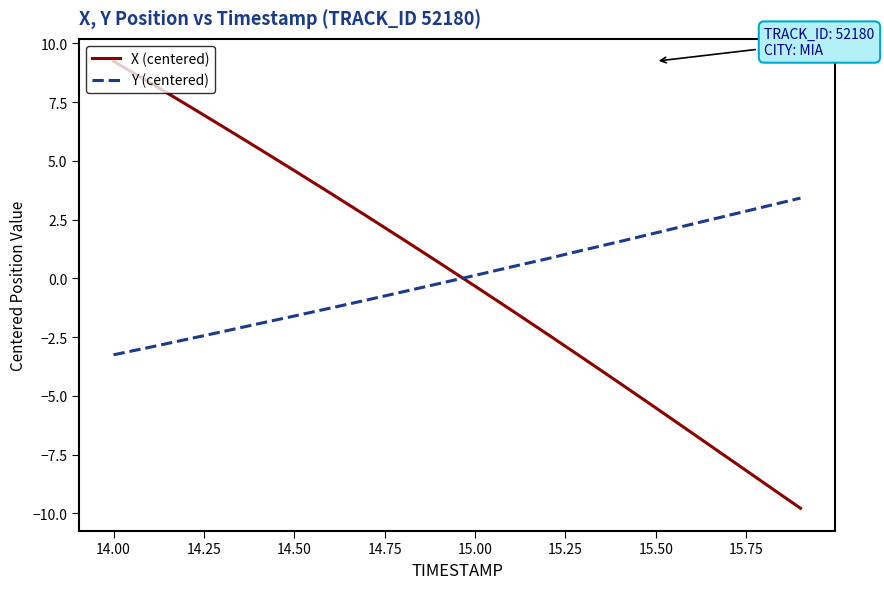

Which series has the widest spread of values?

X (centered)